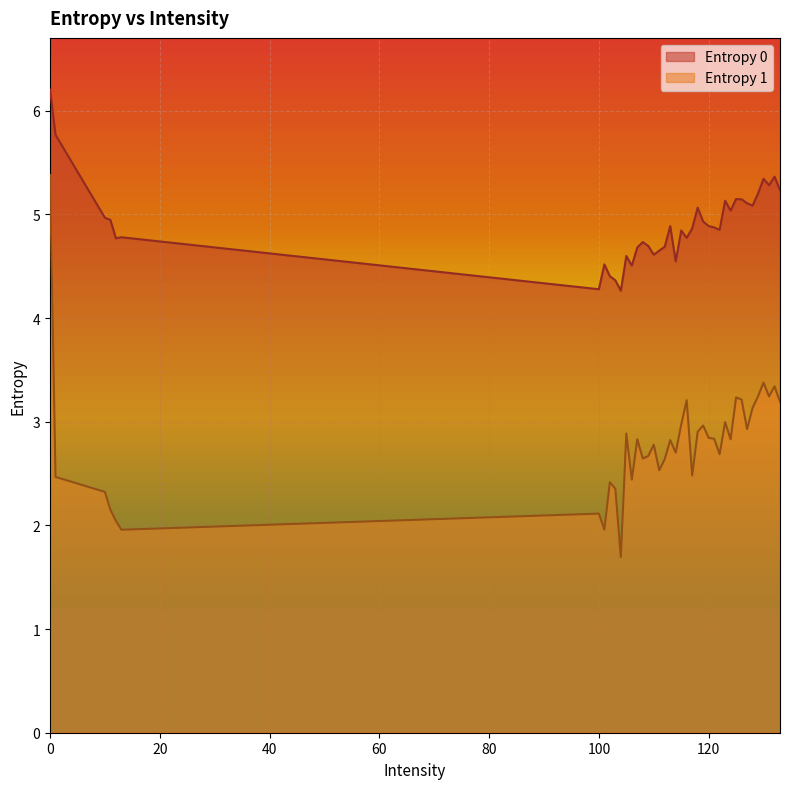

Rank the series by their maximum value, from lowest to highest.

Entropy 1, Entropy 0